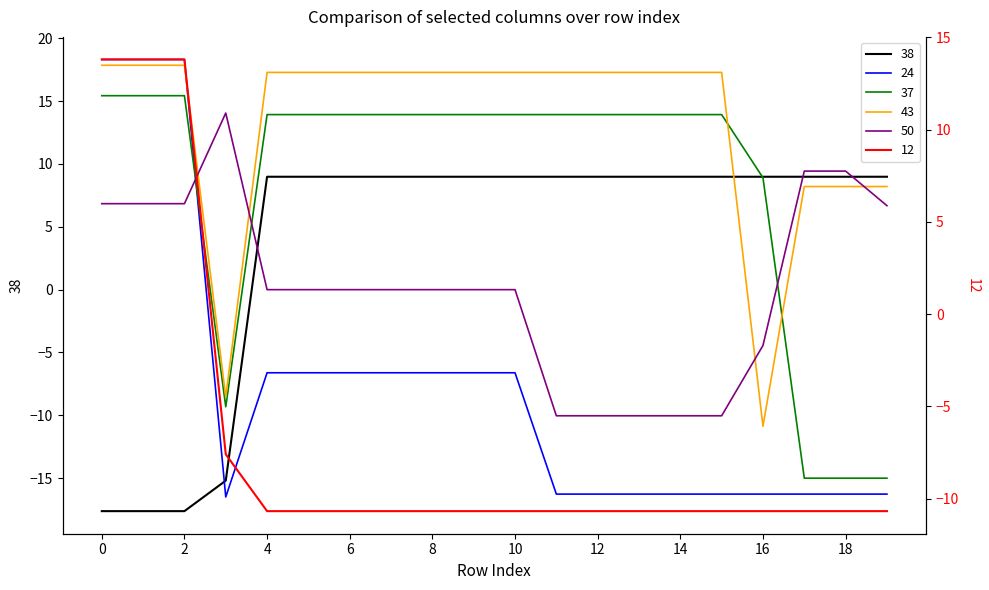

What is the minimum value for 50?

-10.0